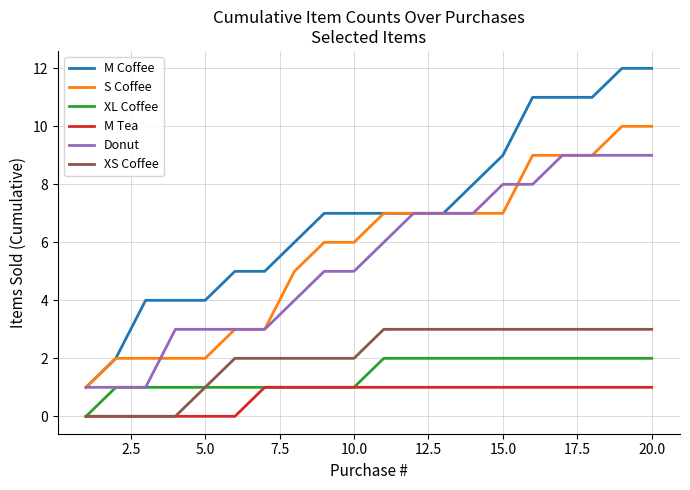

Which series has the largest total across all categories?

M Coffee